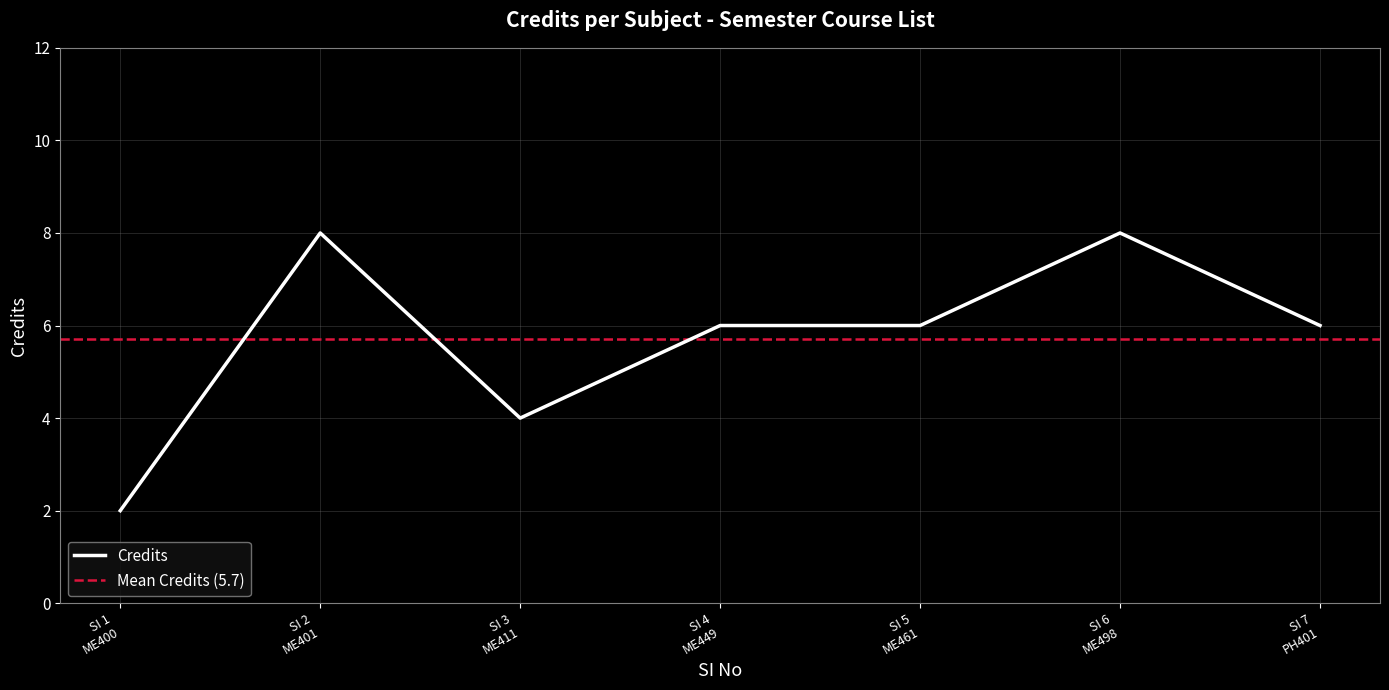

What is the highest value of the Credits series?

8